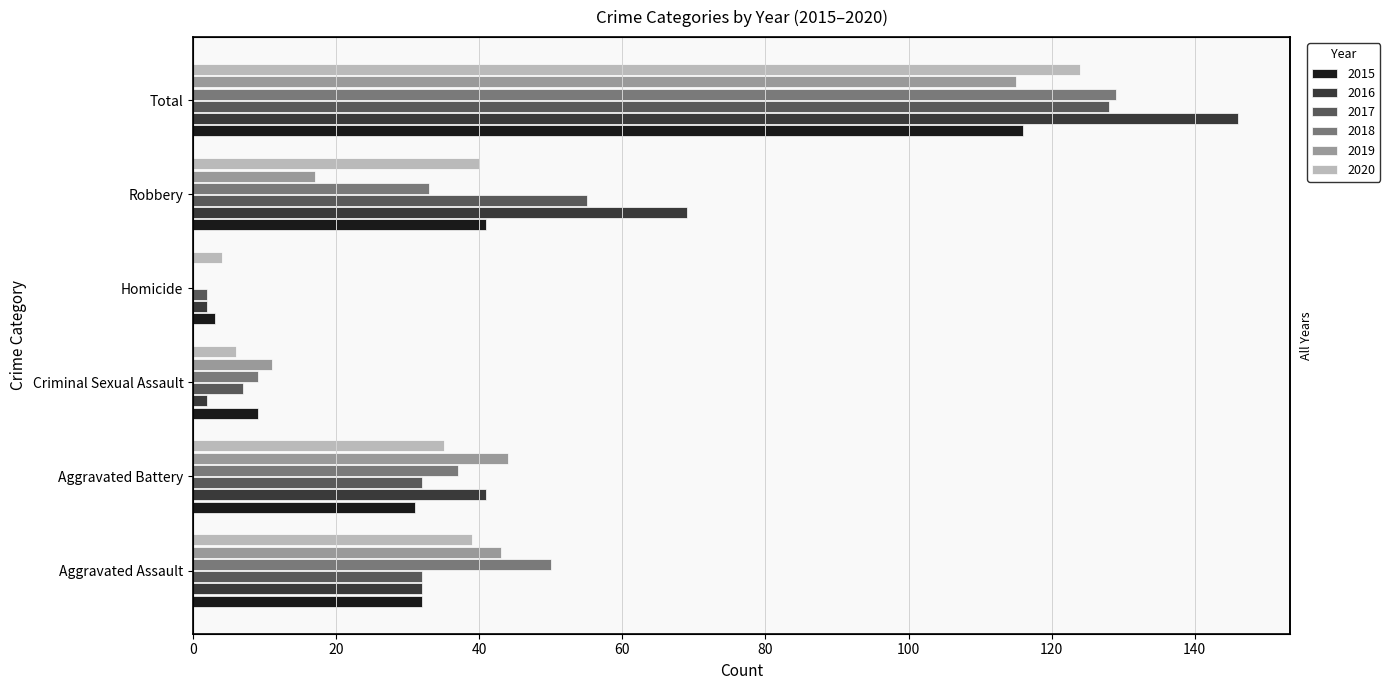

Rank the series by their maximum value, from lowest to highest.

2019, 2015, 2020, 2017, 2018, 2016